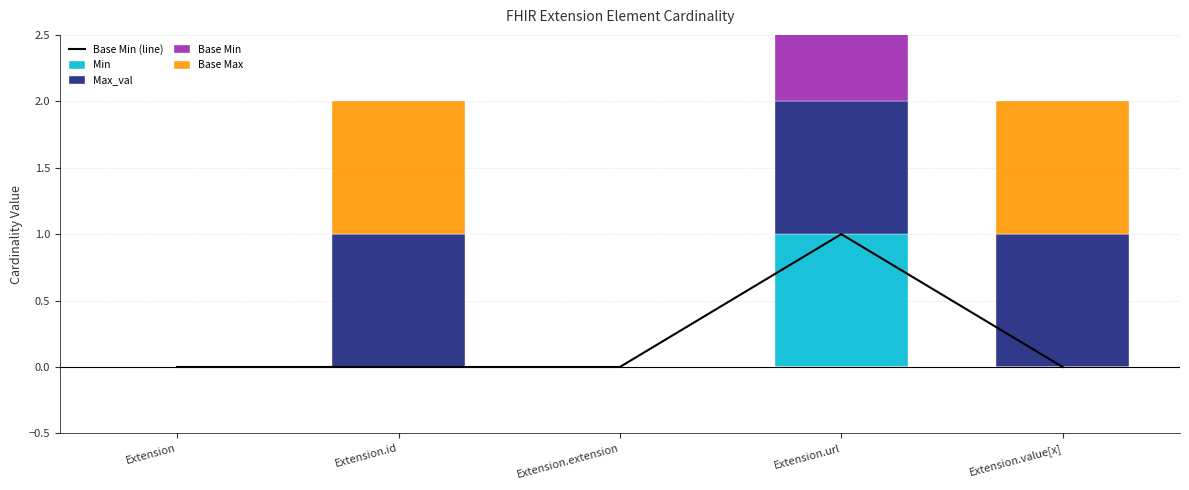

Which category has the lowest value in the Base Min (line) series?

Extension